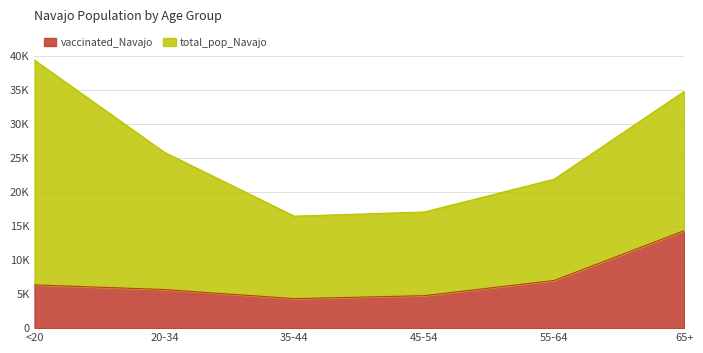

List the labels in order of value, smallest first.

35-44, 45-54, 20-34, <20, 55-64, 65+